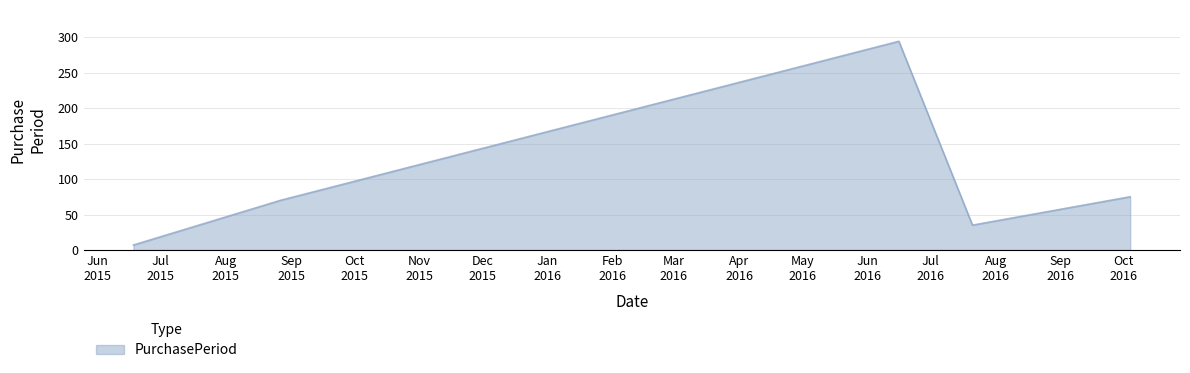

What is the difference between the second highest and second lowest values?

40